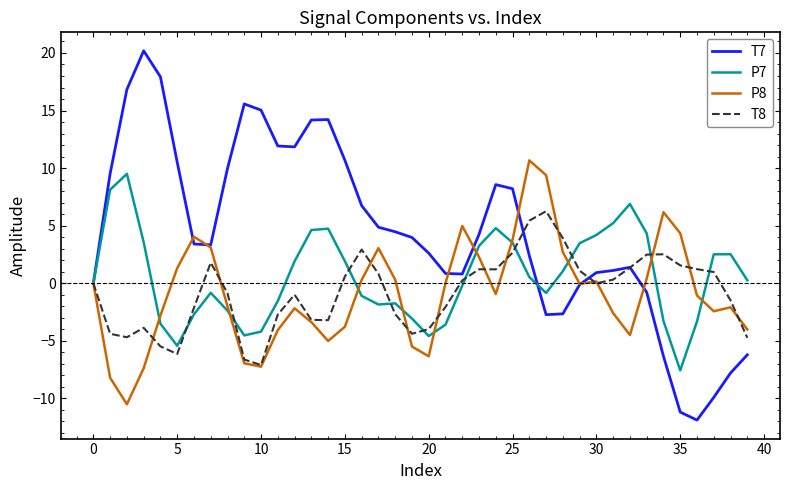

Which series has the largest total across all categories?

T7